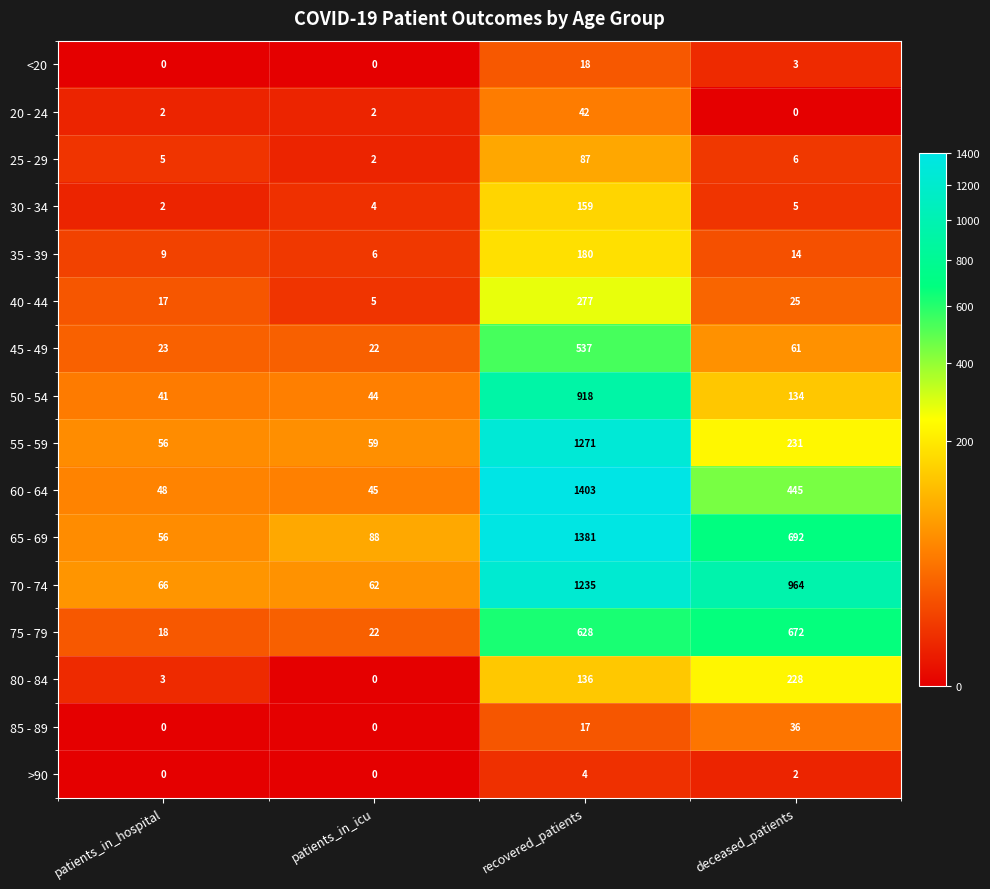

How many data points does each series have?

4